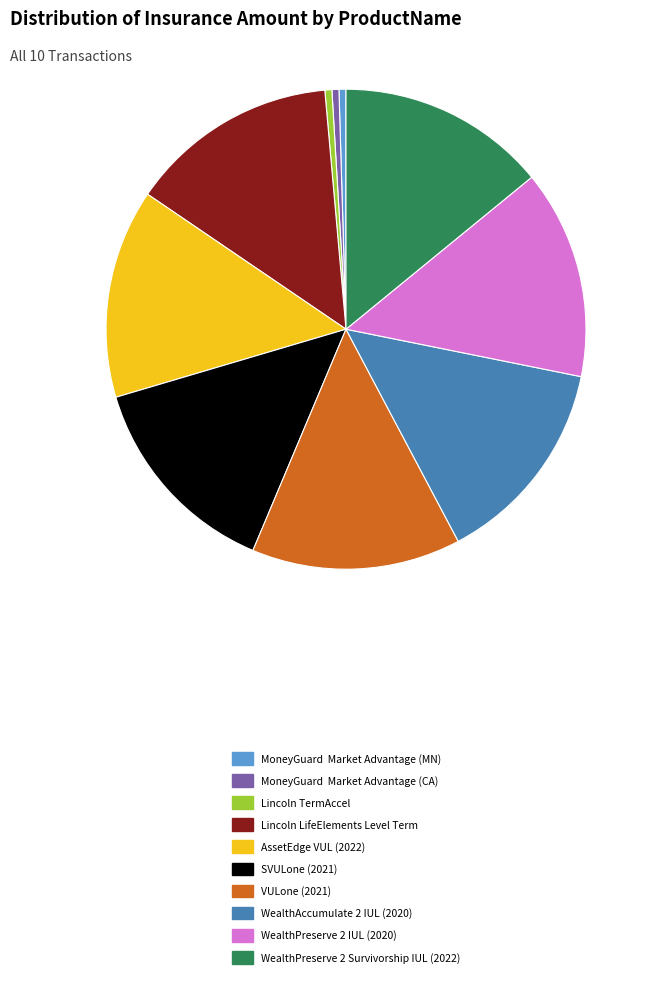

The AssetEdge VUL (2022) slice represents 26% of the pie. True or false?

False